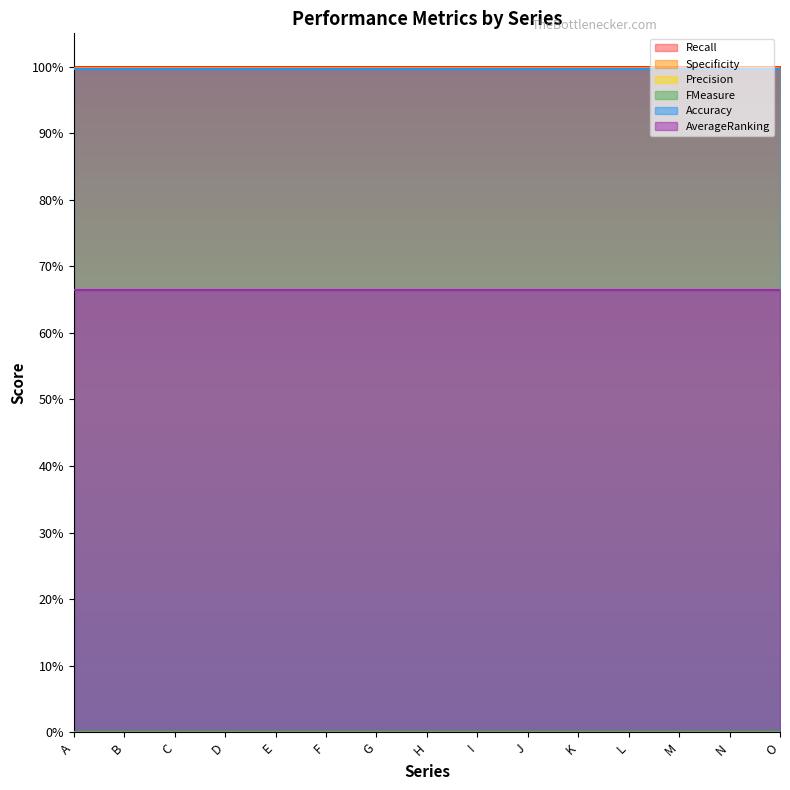

Between D and K, which series saw the biggest shift?

Recall